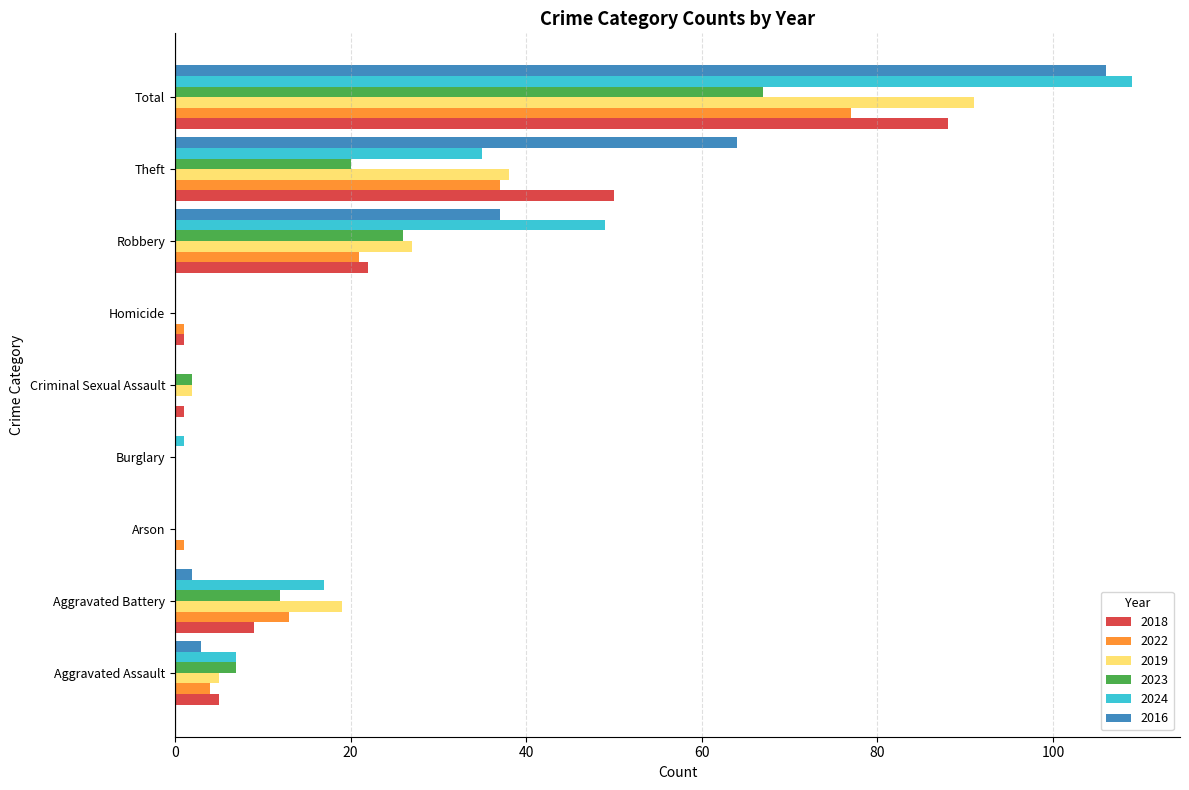

The value of 2023 at Burglary is 0. True or false?

True